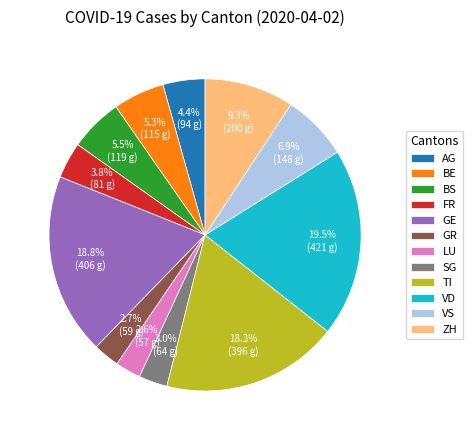

Is it true that ZH is 9% of the pie?

True